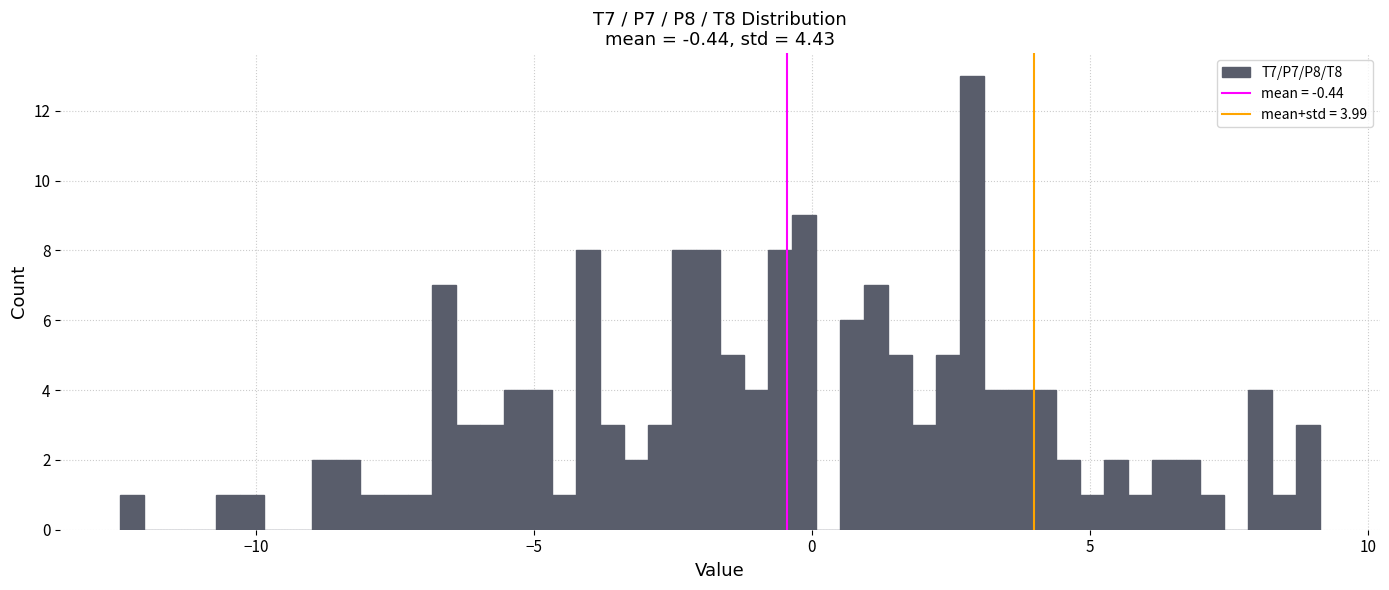

Around what value on the x-axis is the tallest bar? Give the approximate position of its centre, as read against the axis.

3.0